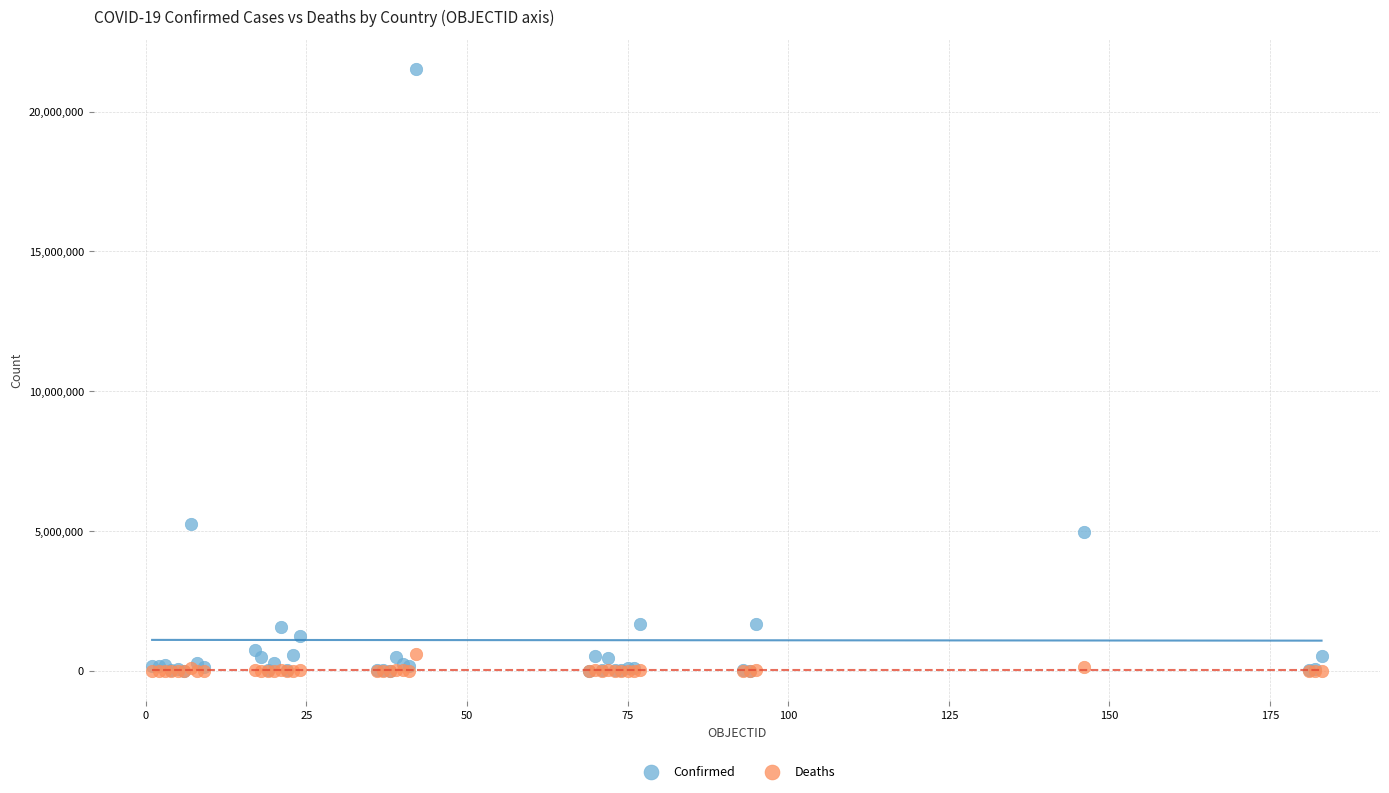

Which series reaches the maximum Y coordinate?

Confirmed